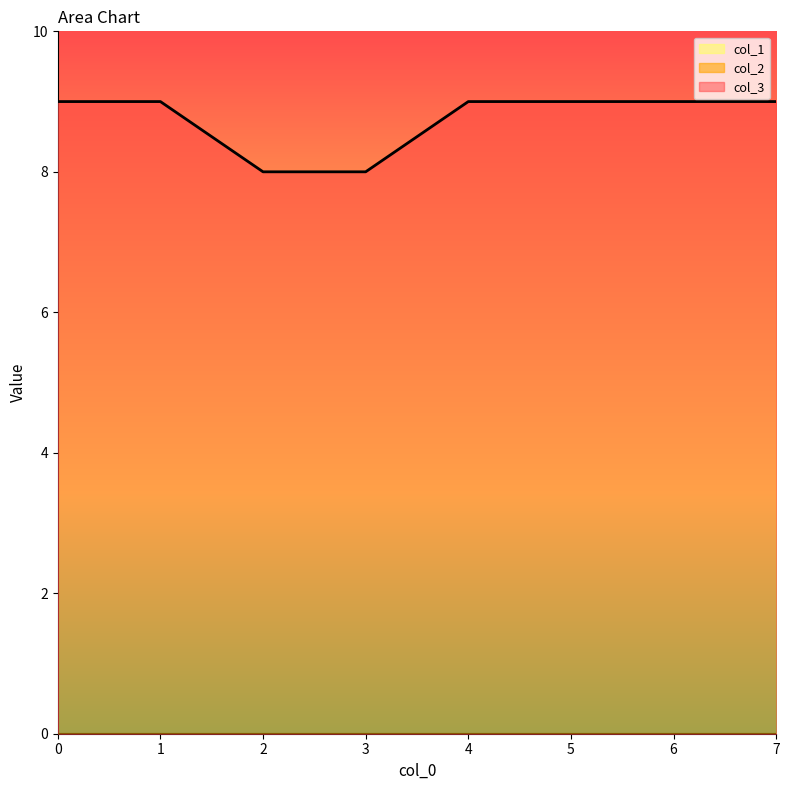

True or false: col_1 and col_2 cross at least once.

False